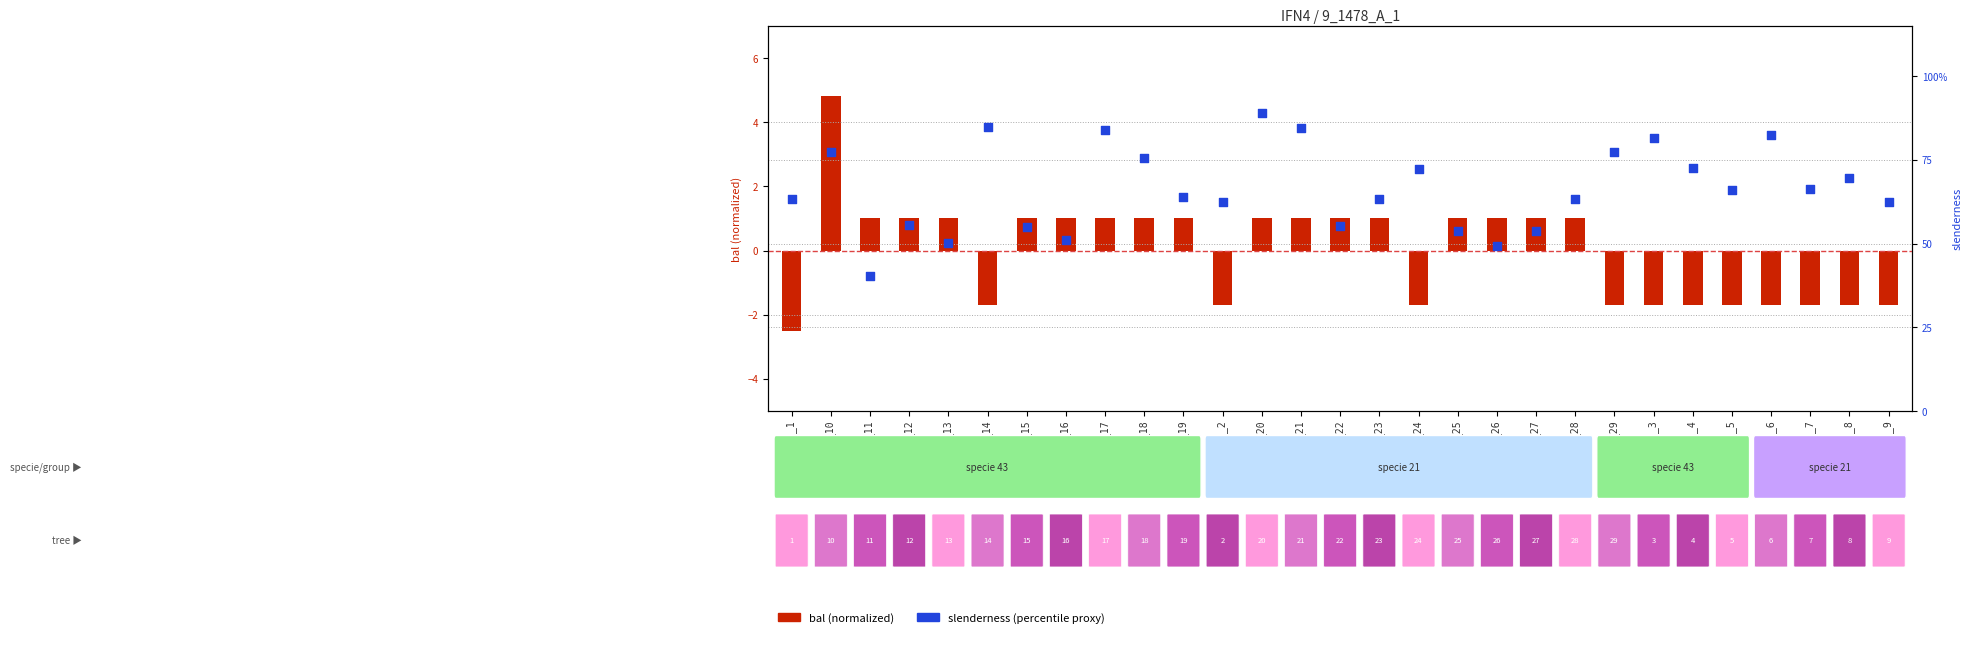

At how many categories does at least one series exceed 63?

18